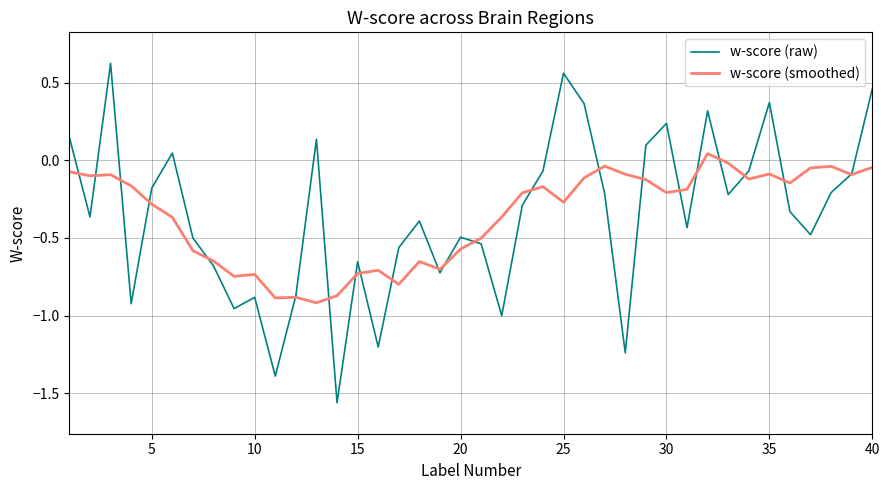

Rank the series by their maximum value, from highest to lowest.

w-score (raw), w-score (smoothed)